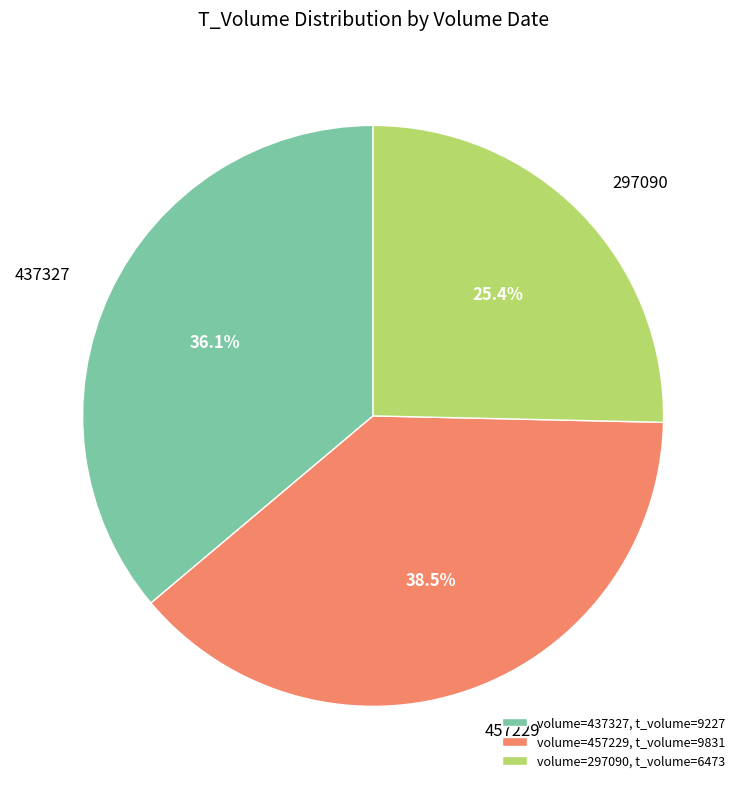

Does any single category account for the majority?

No